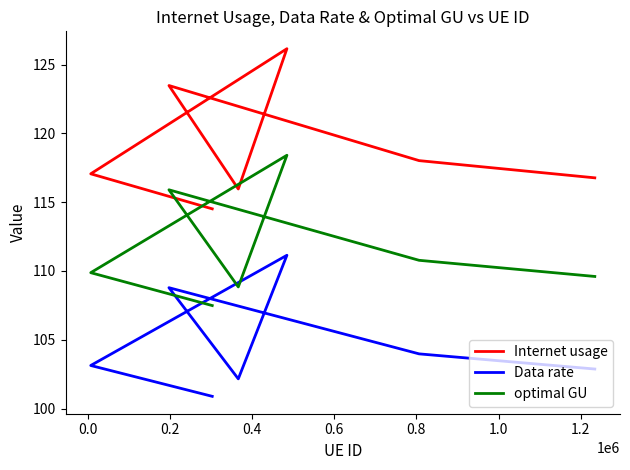

At which category does Internet usage reach its first local peak?

0.2